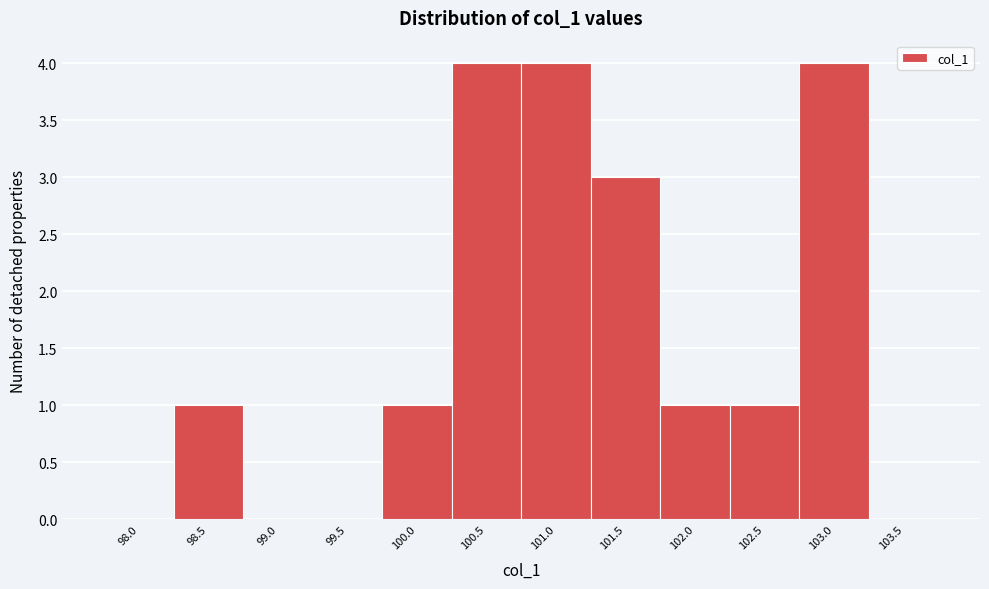

Reading left to right, transcribe all the data shown in this chart.

98.0=0	98.5=1	99.0=0	99.5=0	100.0=1	100.5=4	101.0=4	101.5=3	102.0=1	102.5=1	103.0=4	103.5=0